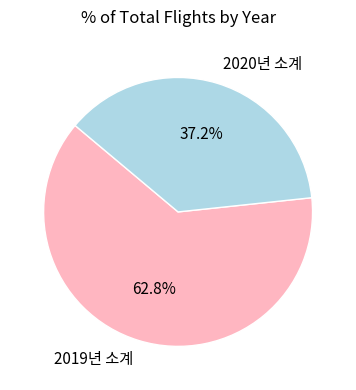

Is it true that 2020년 소계 is 37% of the pie?

True